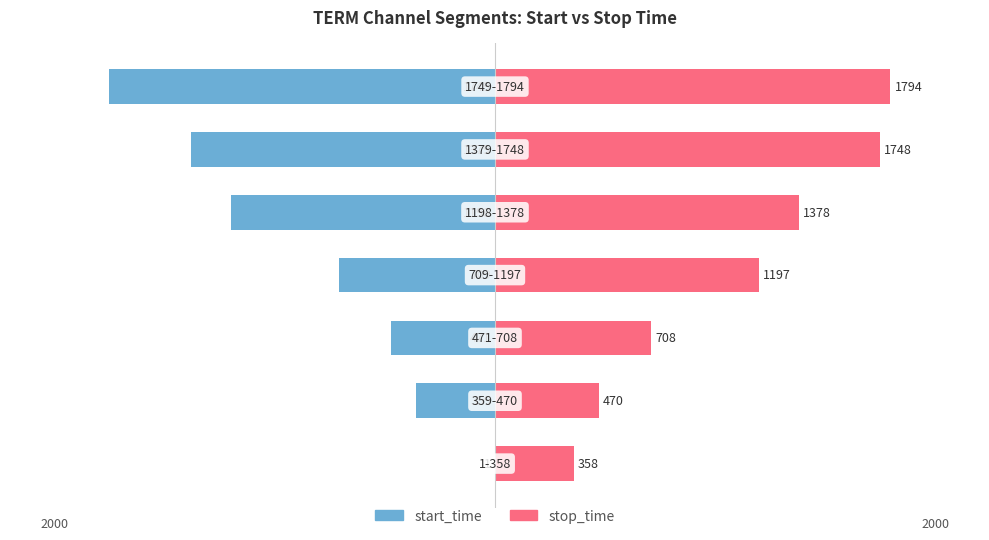

What is the sum of all start_time values?

-5866